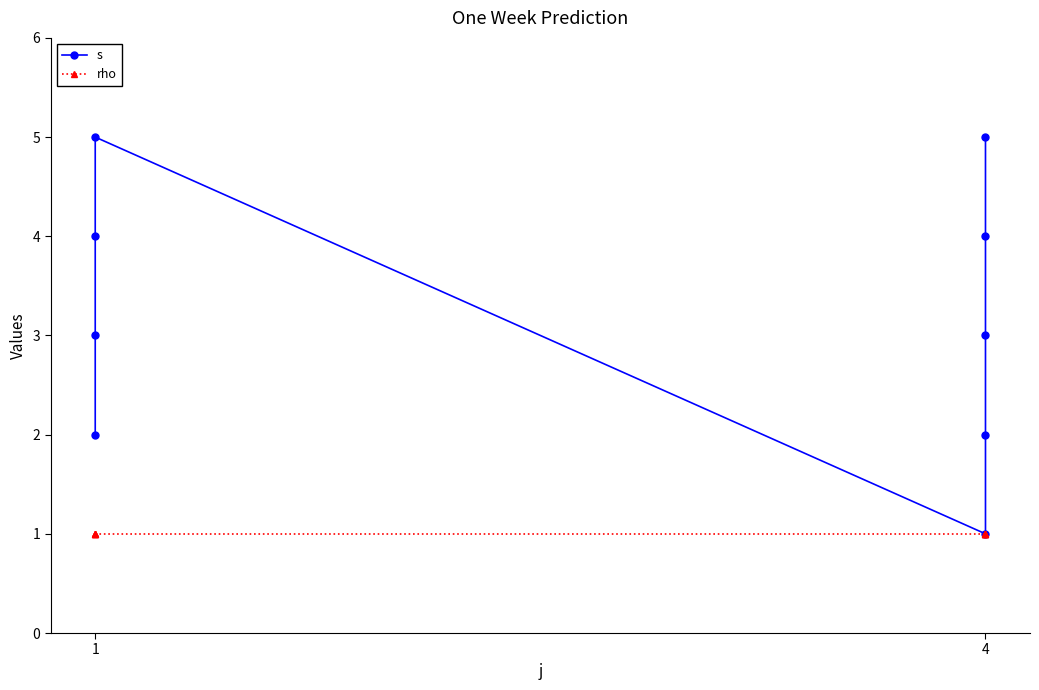

True or false: s and rho intersect in this chart.

False